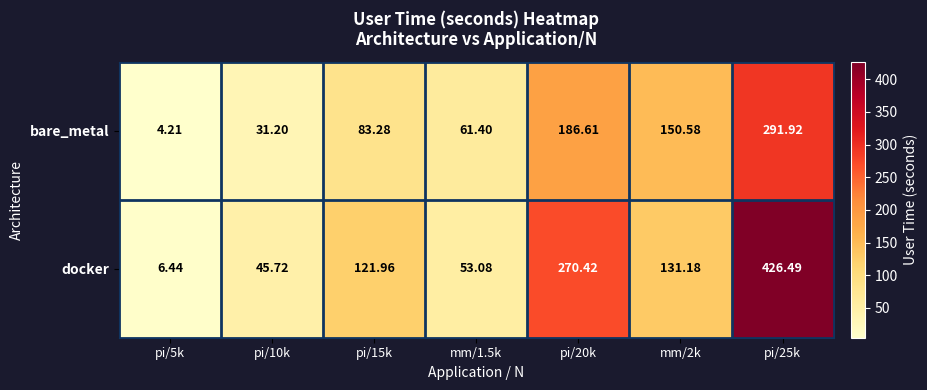

Is the value of bare_metal at mm/1.5k greater than the value of docker at pi/10k?

Yes